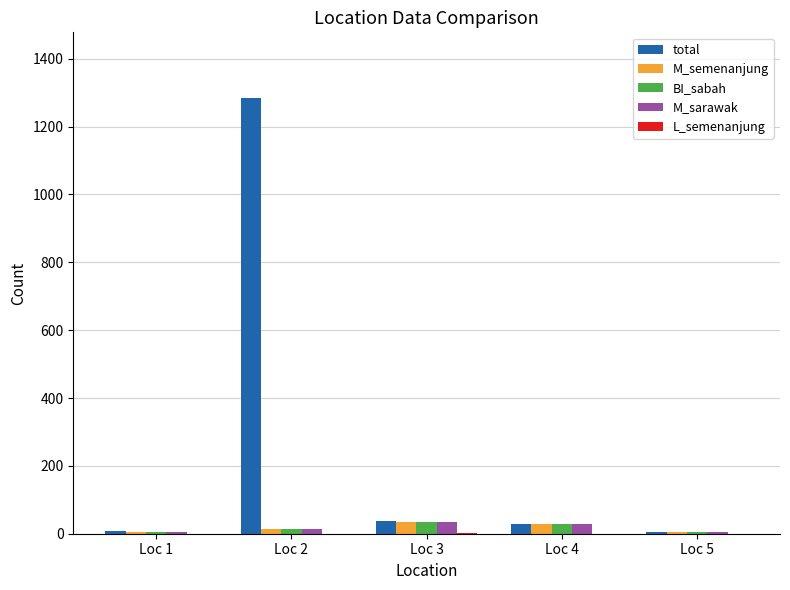

Are the bars grouped side by side (vs. stacked)?

Yes